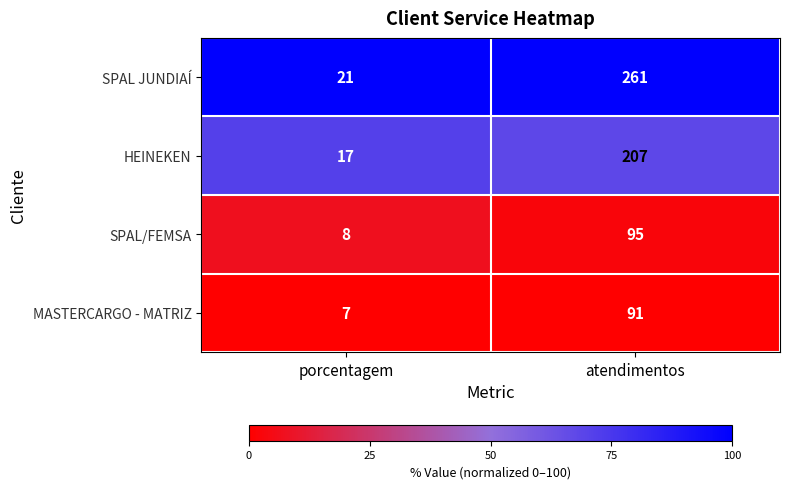

Rank the series by their maximum value, from highest to lowest.

SPAL JUNDIAÍ, HEINEKEN, SPAL/FEMSA, MASTERCARGO - MATRIZ